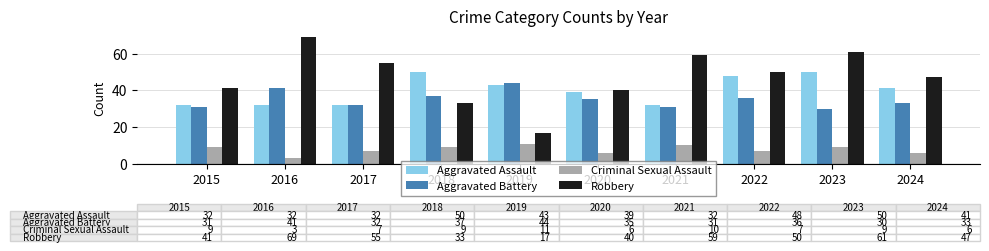

What is the approximate value of Robbery at 2024, to the nearest 10?

50